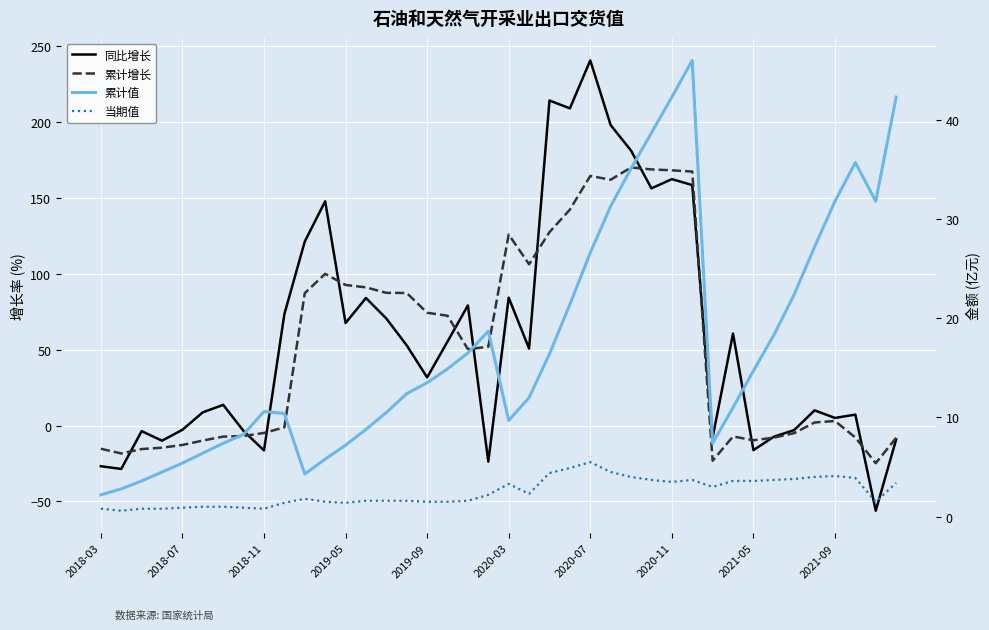

What is the sum of the 累计值 values at 37 and 12?

42.9